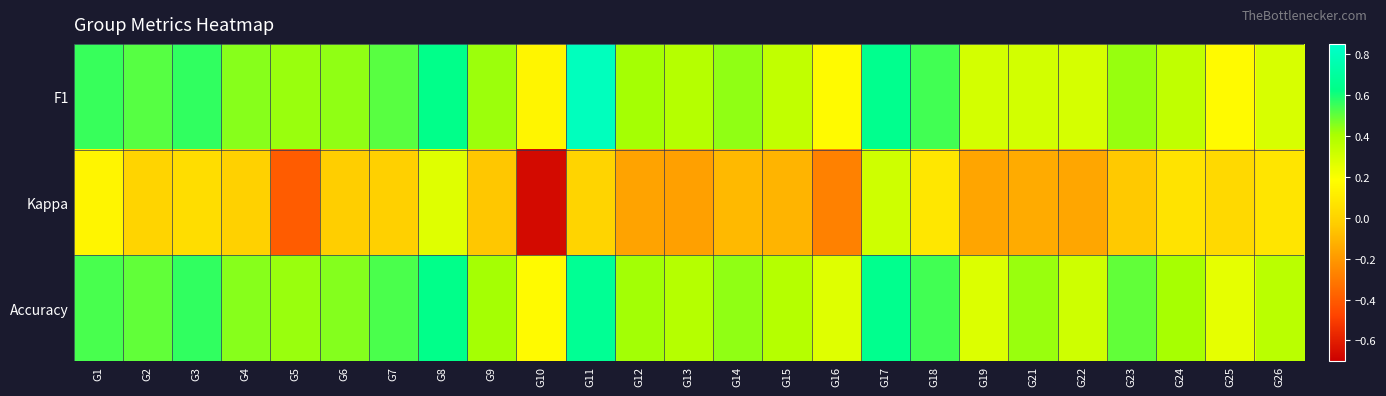

Which series has the largest total across all categories?

Accuracy